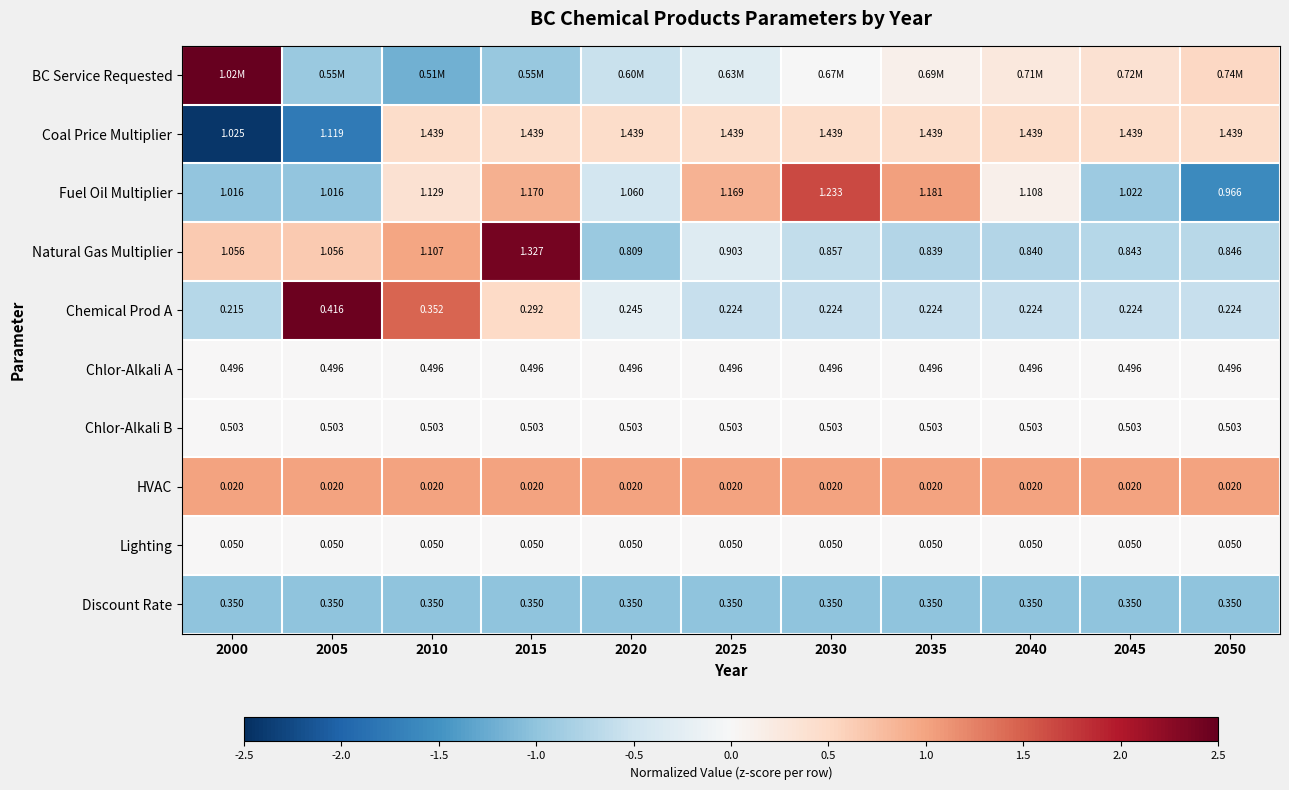

Is the value of Chemical Prod A at 2050 greater than the value of HVAC at 2045?

Yes